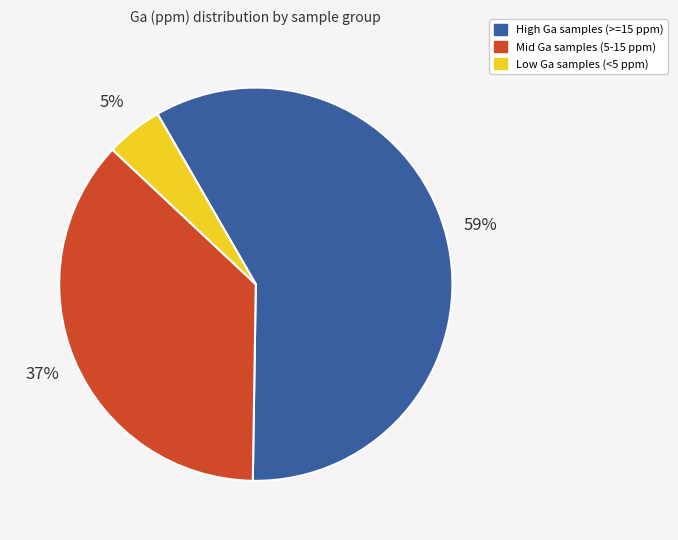

Is there any slice that represents more than half of the pie?

Yes